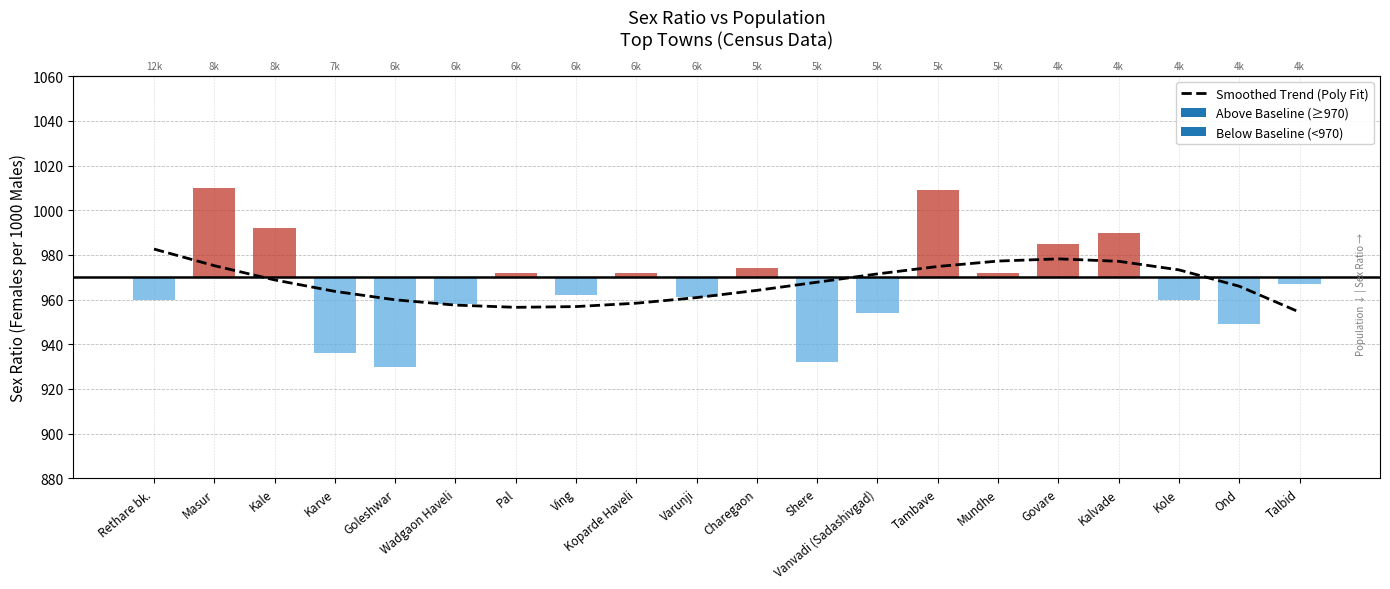

What is the label of the 10th bar from the left?

Varunji